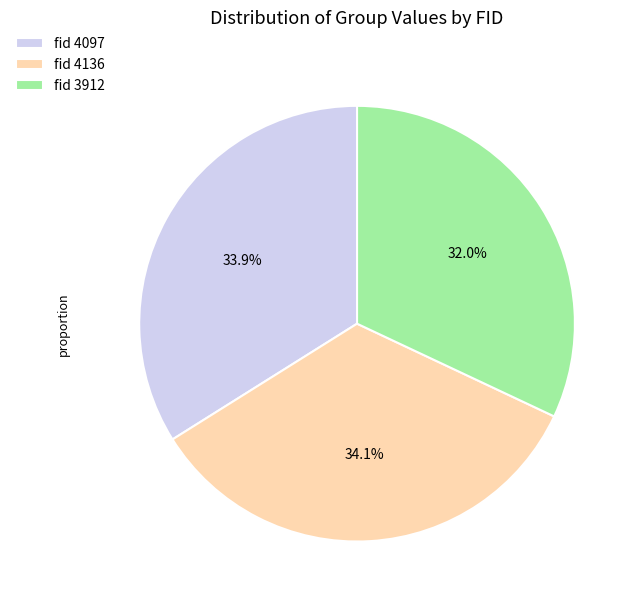

Is there any slice that represents more than half of the pie?

No